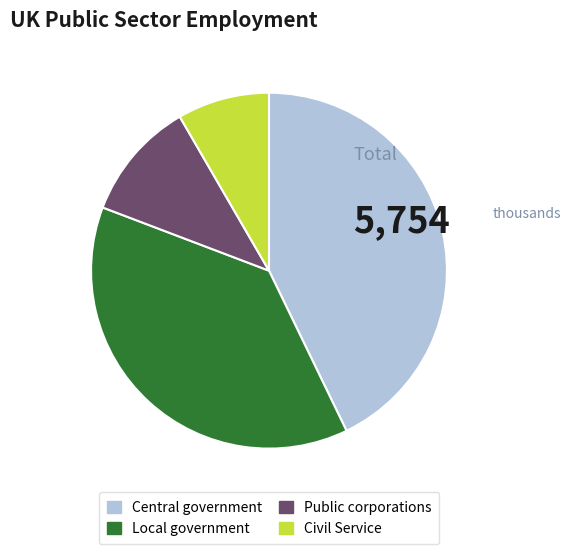

Which category has the biggest portion of the pie?

Central government